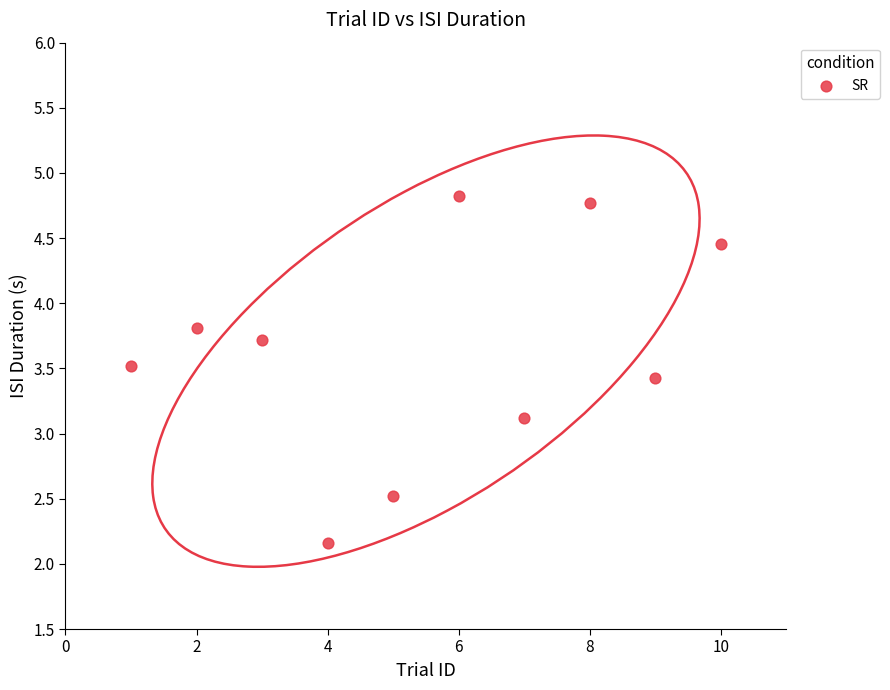

What Y value in the scatter plot is closest to 3?

3.1